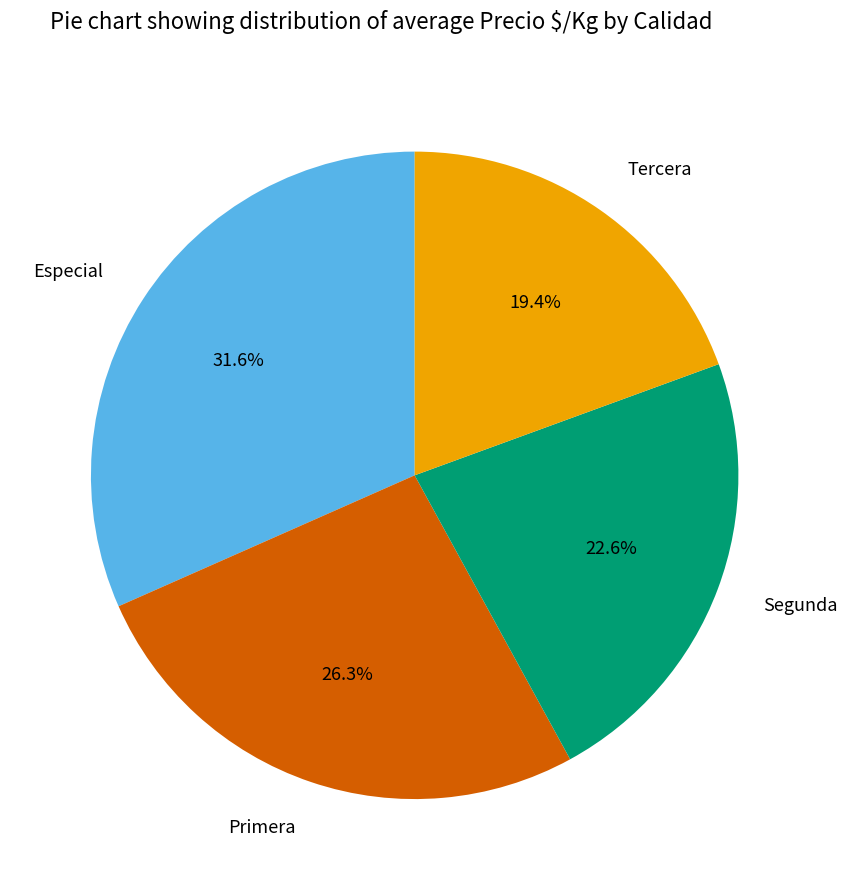

Is Tercera the majority of the pie?

No